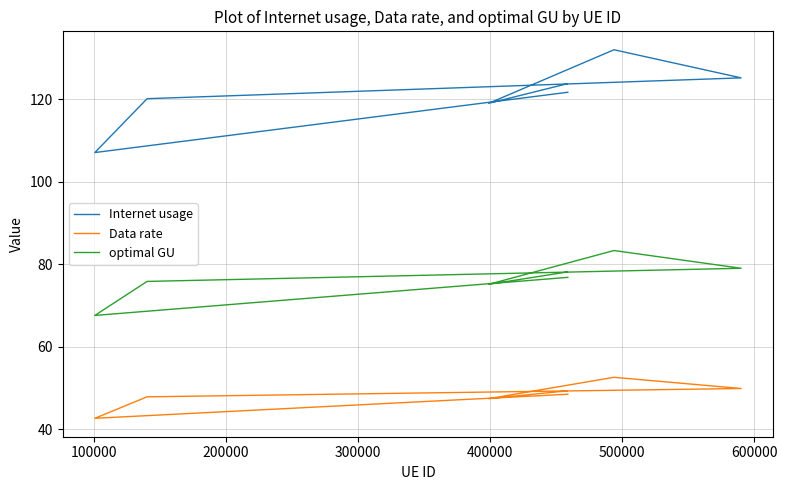

Is it true that Data rate equals 11.9 at 500000?

False